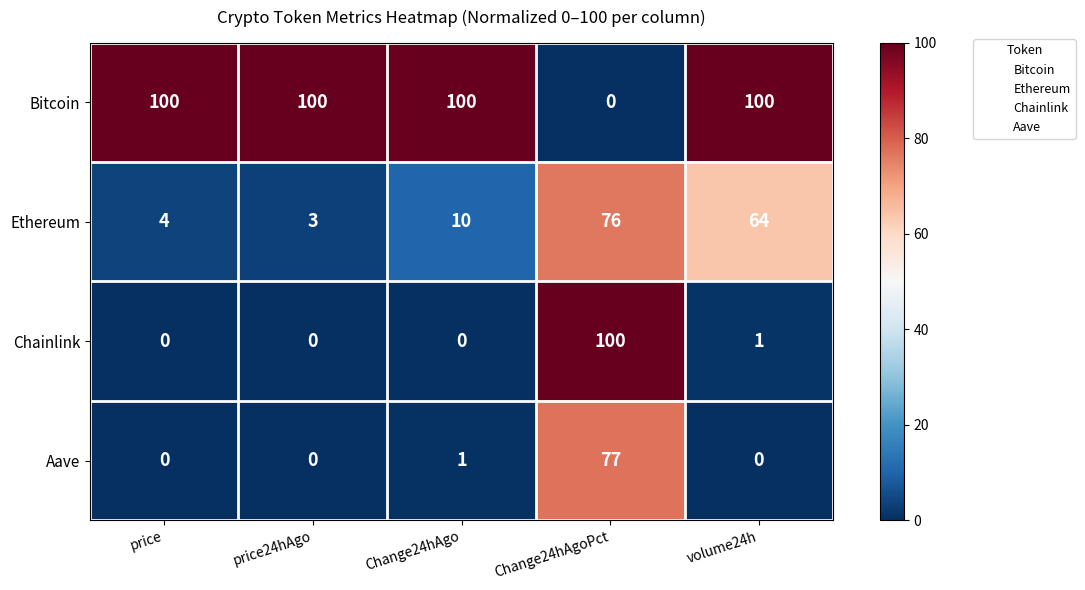

At Change24hAgo, list the series in order from smallest to largest.

Chainlink, Aave, Ethereum, Bitcoin